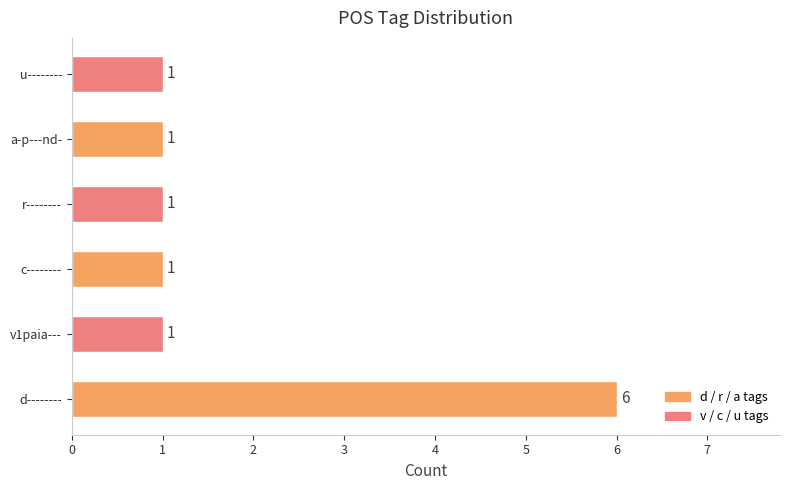

At which category does the chart reach its peak across all series?

d--------